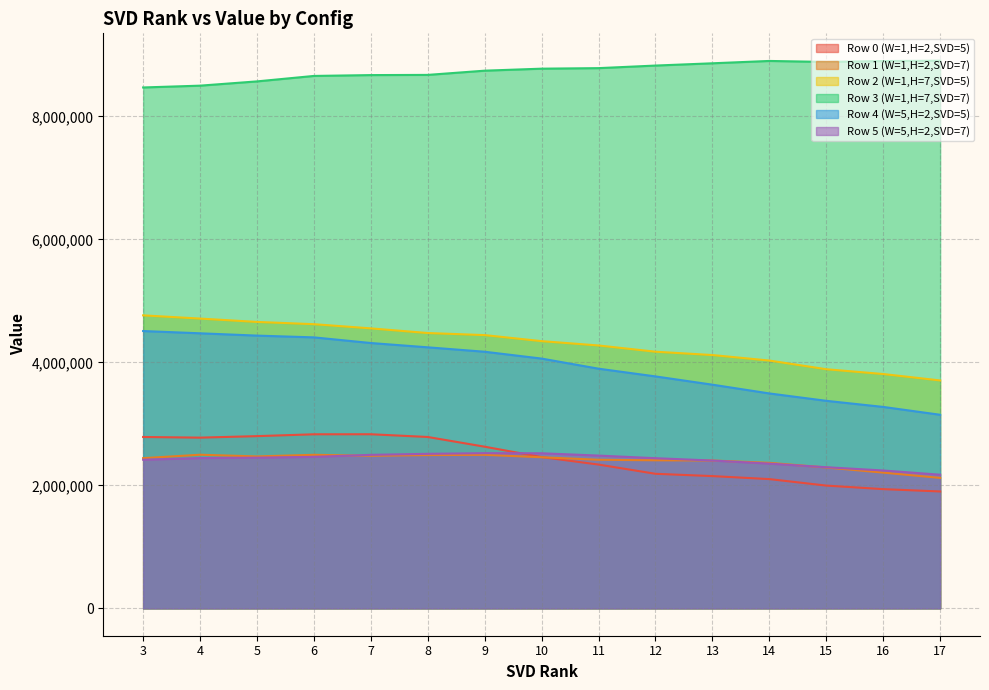

Is the value of Row 4 (W=5,H=2,SVD=5) at 7 greater than the value of Row 3 (W=1,H=7,SVD=7) at 8?

No